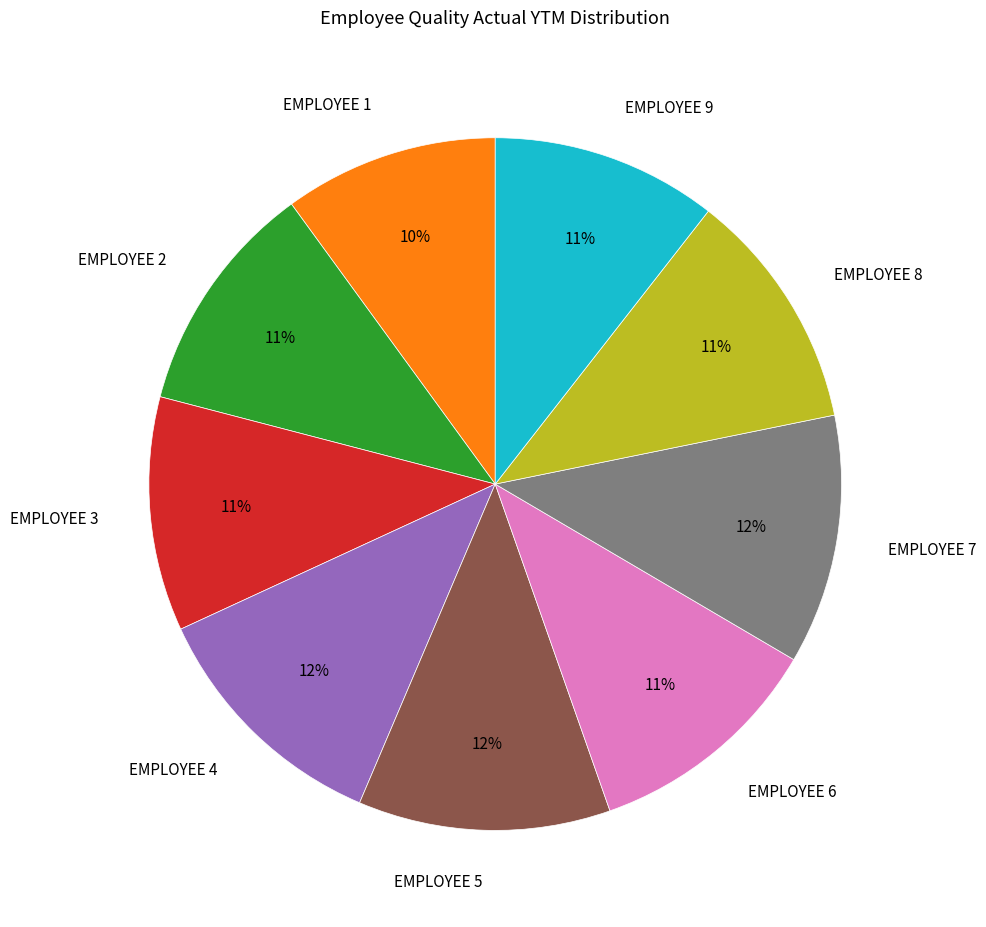

To the nearest percent, what is the difference between the largest and smallest slice percentages?

2%